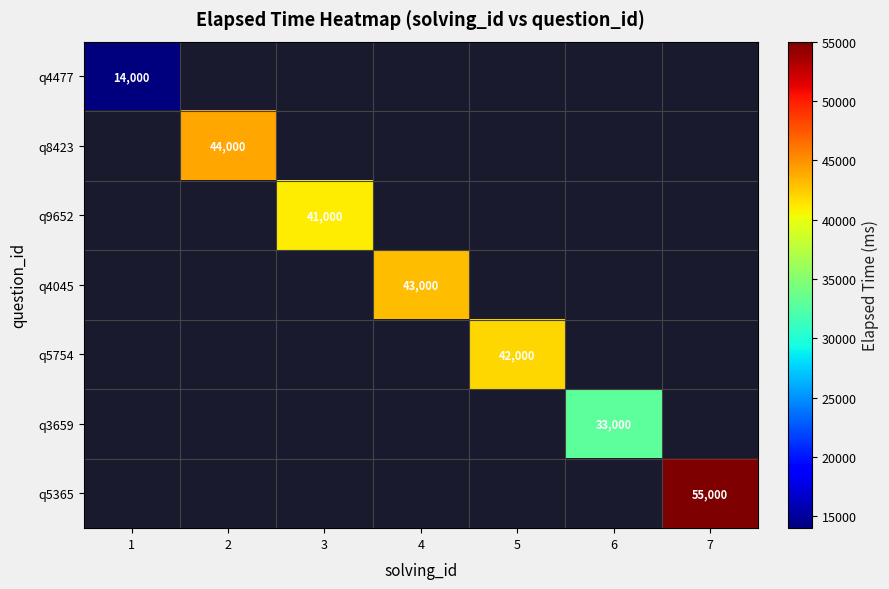

List the labels in order of q4477 value, largest first.

1, 2, 3, 4, 5, 6, 7